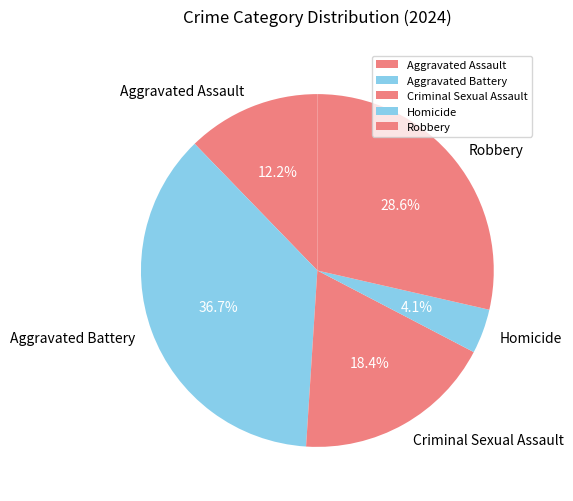

Count the number of slices in the pie.

5